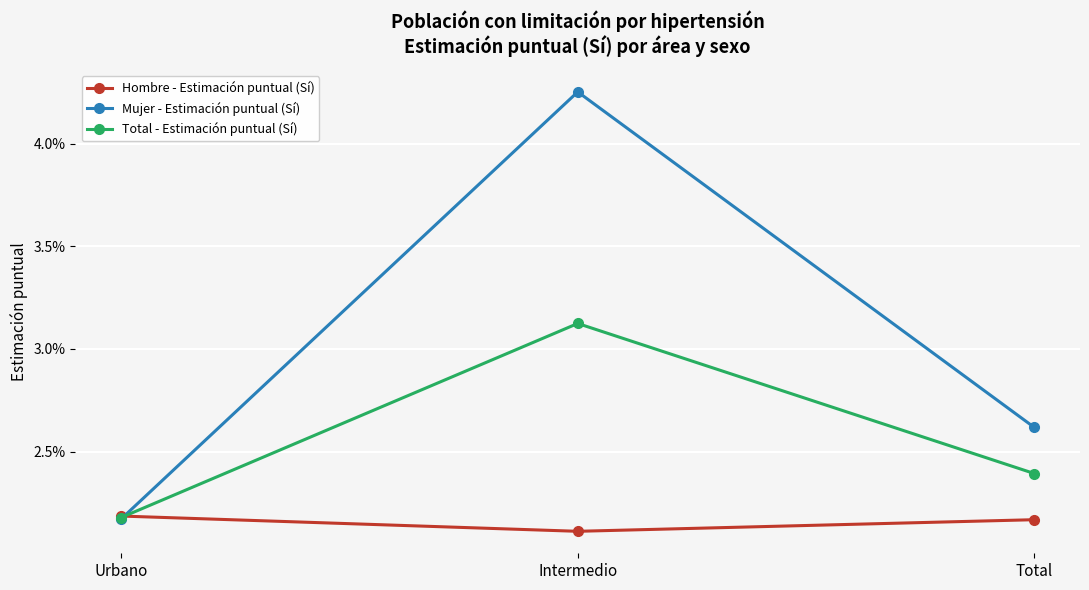

At which category is the sum across all series the highest?

Intermedio